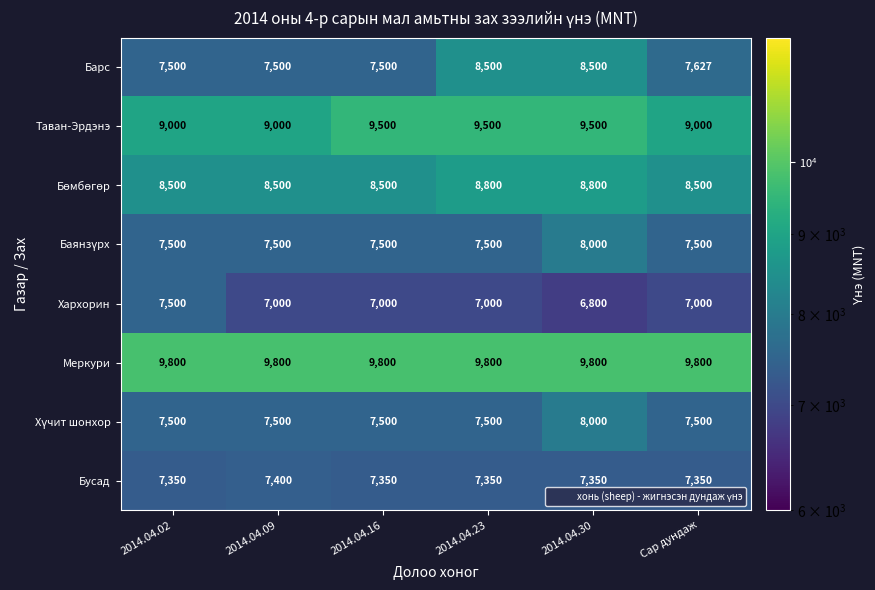

Count the number of categories in the chart.

6